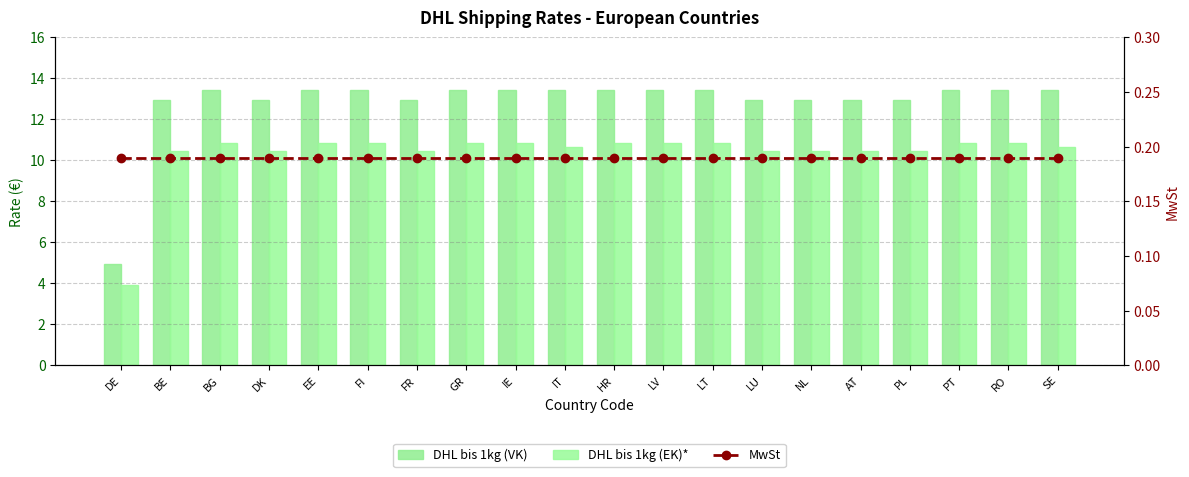

Reading right to left, extract all data points from this chart.

DHL bis 1kg (VK): SE=13.4	RO=13.4	PT=13.4	PL=12.9	AT=12.9	NL=12.9	LU=12.9	LT=13.4	LV=13.4	HR=13.4	IT=13.4	IE=13.4	GR=13.4	FR=12.9	FI=13.4	EE=13.4	DK=12.9	BG=13.4	BE=12.9	DE=5.0
DHL bis 1kg (EK)*: SE=10.7	RO=10.8	PT=10.8	PL=10.4	AT=10.4	NL=10.4	LU=10.4	LT=10.8	LV=10.8	HR=10.8	IT=10.7	IE=10.8	GR=10.8	FR=10.4	FI=10.8	EE=10.8	DK=10.4	BG=10.8	BE=10.4	DE=3.9
MwSt: SE=0.2	RO=0.2	PT=0.2	PL=0.2	AT=0.2	NL=0.2	LU=0.2	LT=0.2	LV=0.2	HR=0.2	IT=0.2	IE=0.2	GR=0.2	FR=0.2	FI=0.2	EE=0.2	DK=0.2	BG=0.2	BE=0.2	DE=0.2